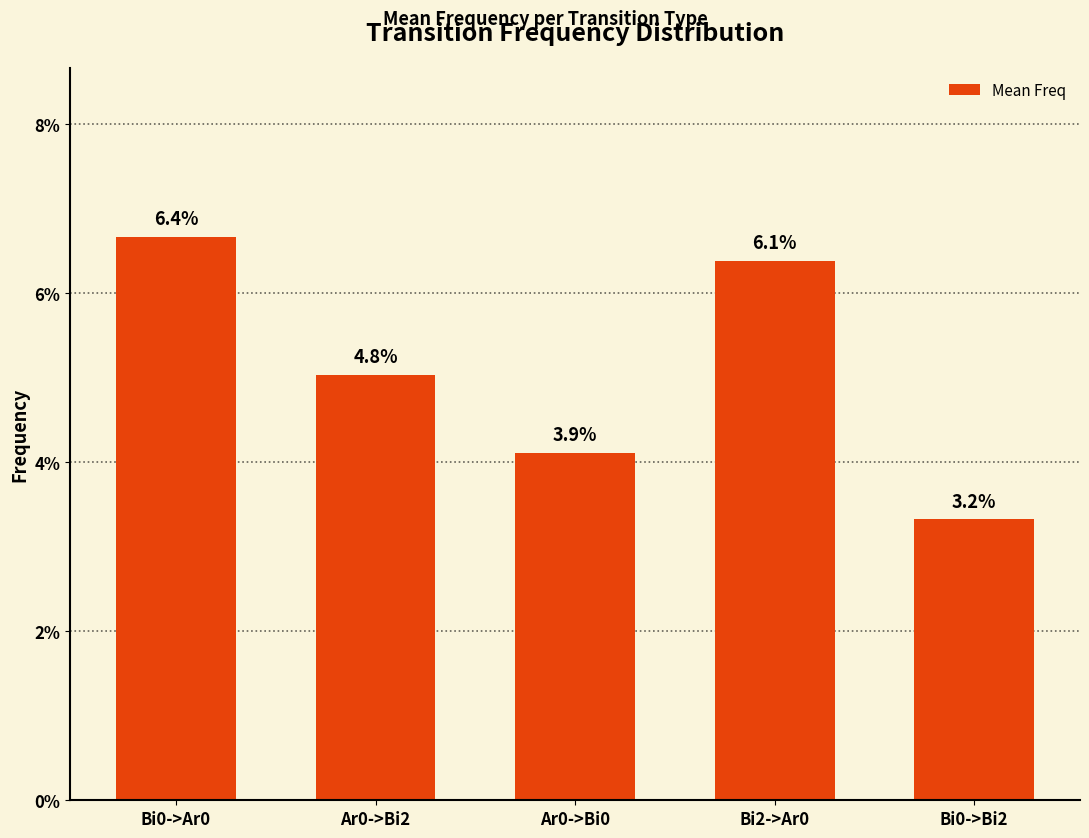

Are the bars horizontal?

No